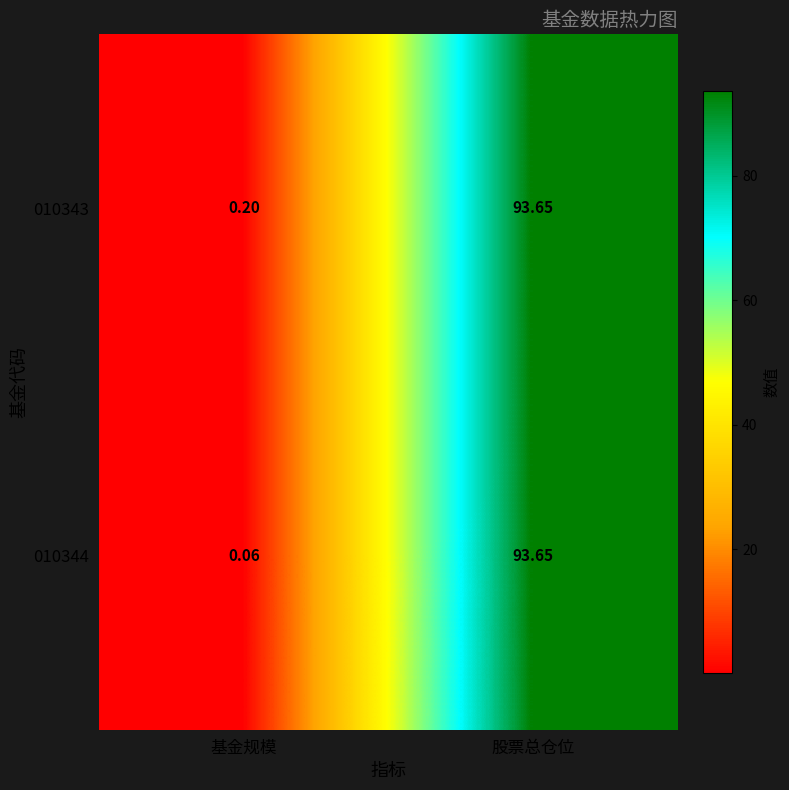

At how many categories does at least one series exceed 14?

1